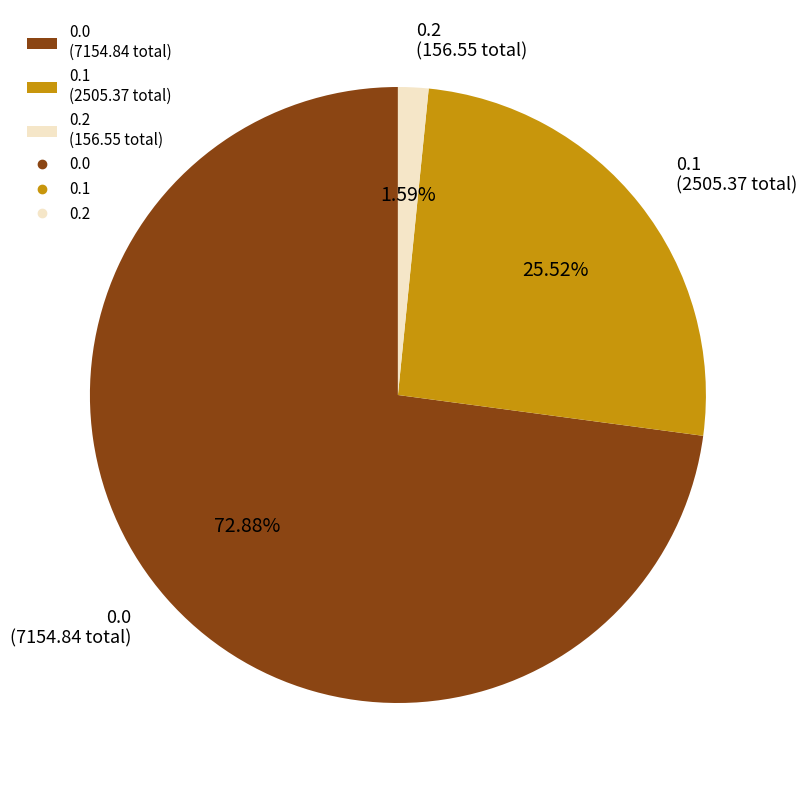

To the nearest percent, what is the average slice percentage?

33%